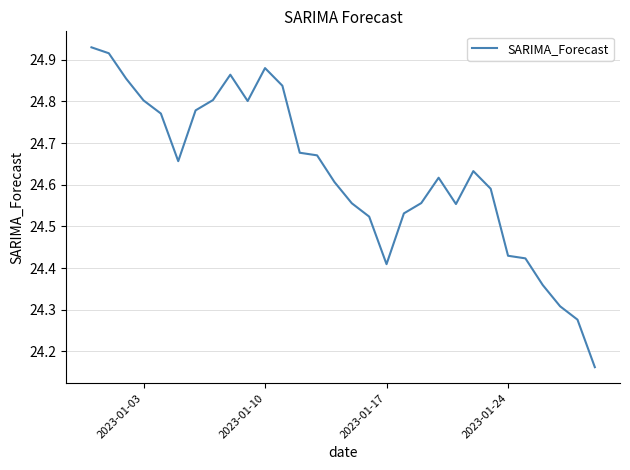

What is the difference between the maximum and minimum values?

0.8